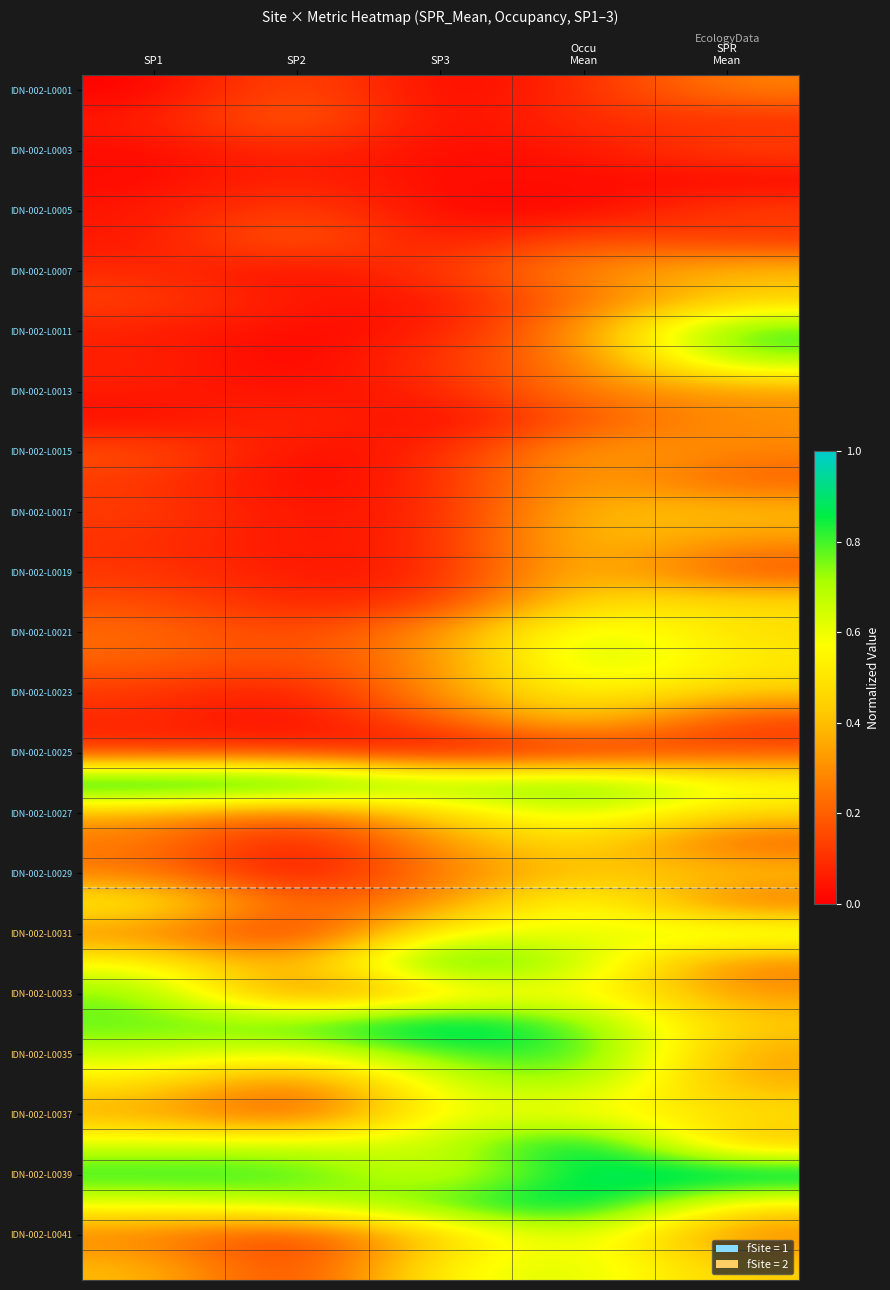

At which category does the chart reach its peak across all series?

SP1